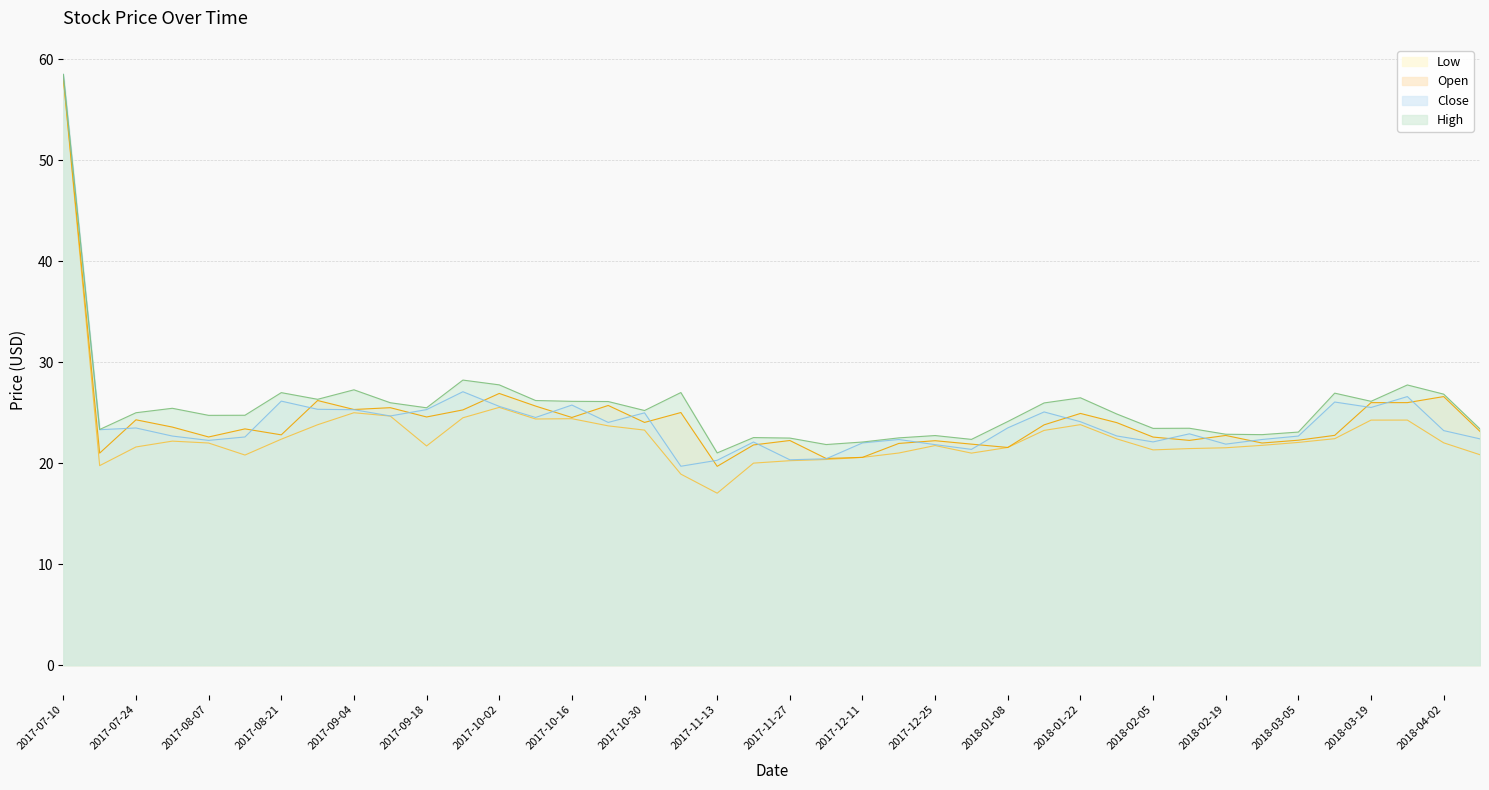

List the series in order of their peak value, highest first.

High, Close, Open, Low